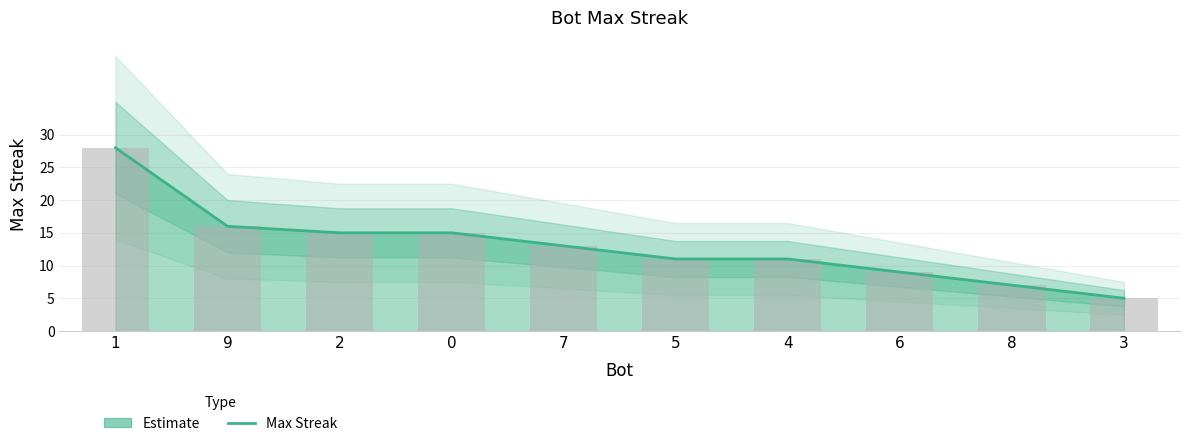

Reading left to right, transcribe all the data shown in this chart.

28	16	15	15	13	11	11	9	7	5